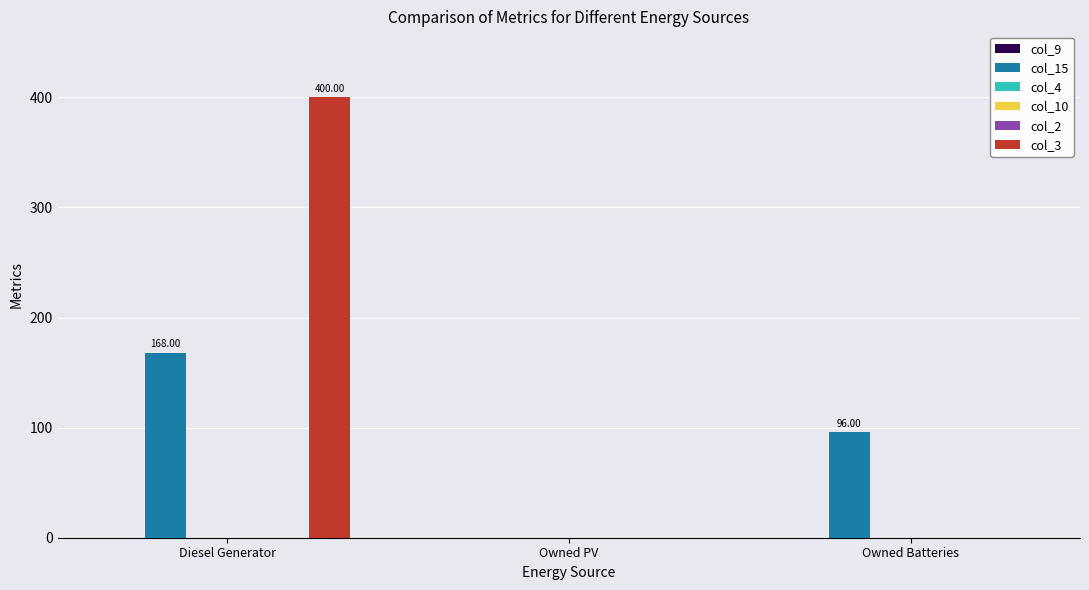

True or false: col_3 has a value of 0 at Owned PV.

True